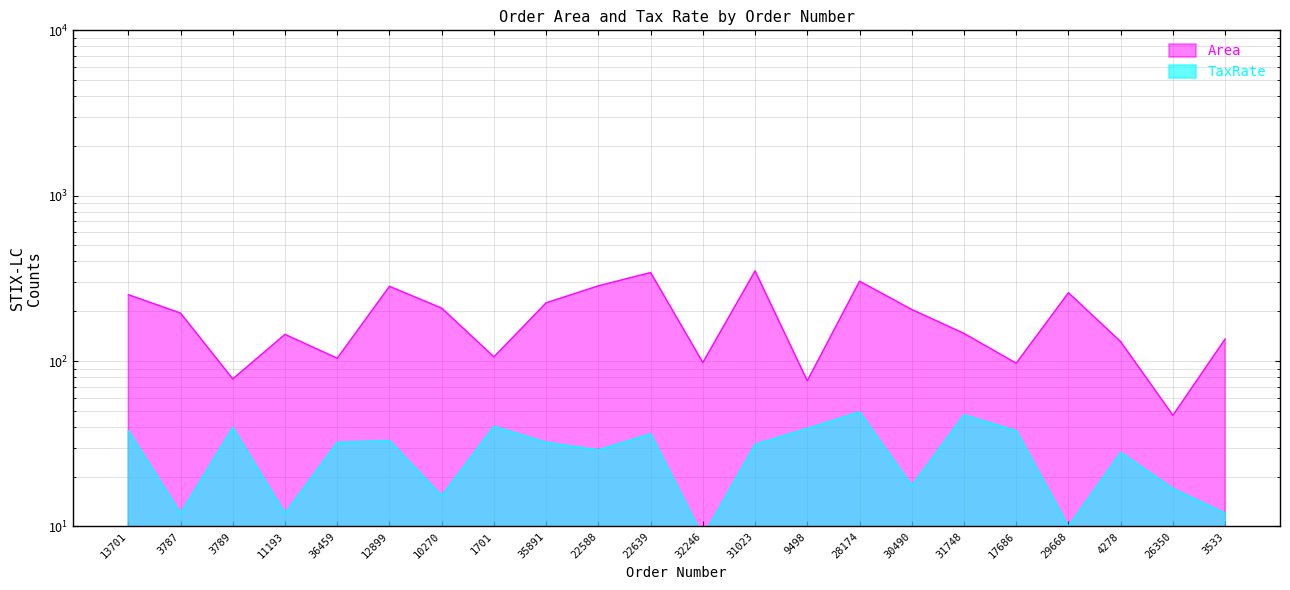

At which label does Area reach its peak?

31023